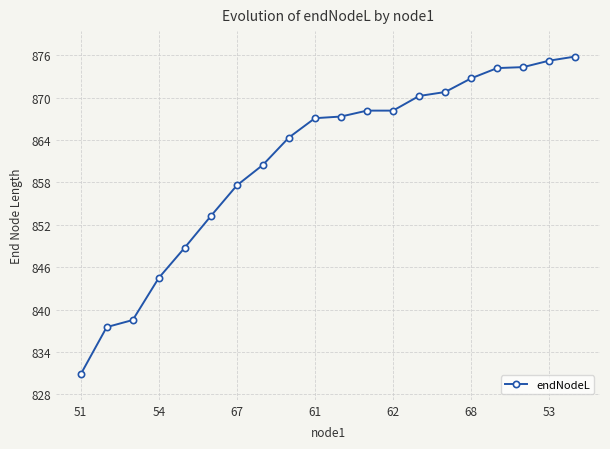

What is the average value?

861.0